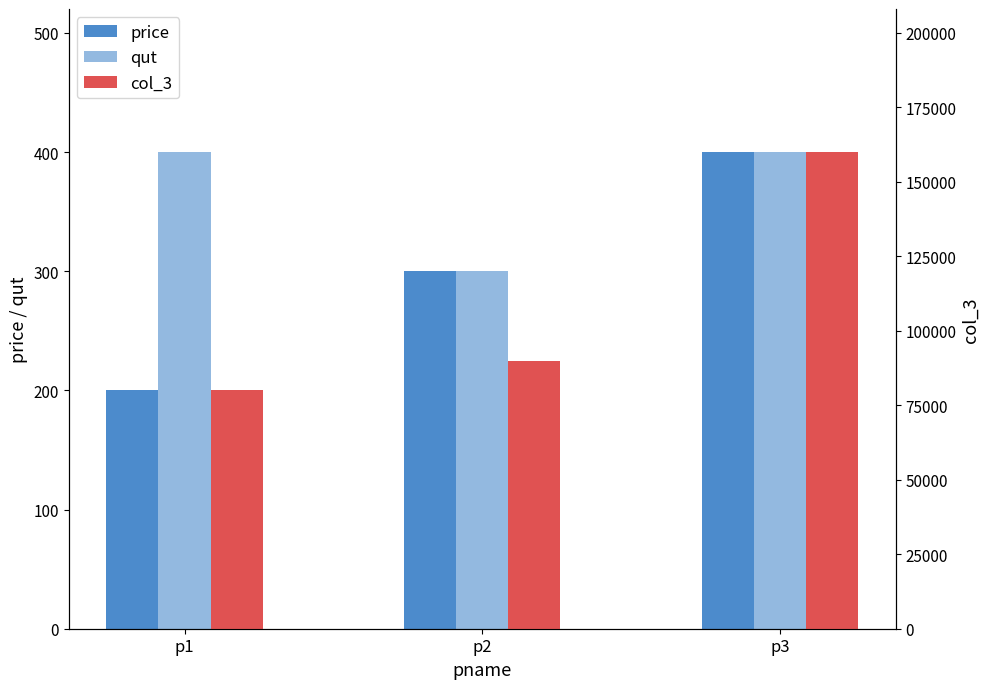

The value of qut at p3 is 400. True or false?

True